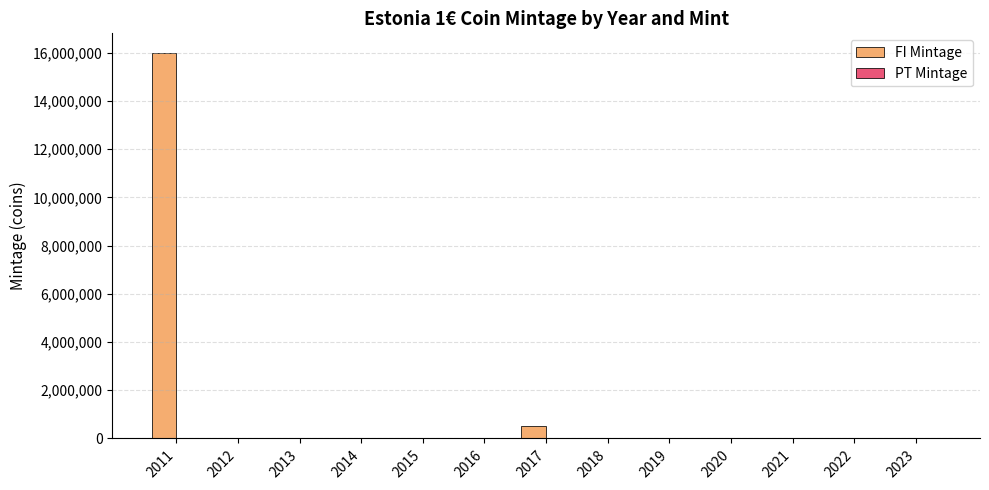

At which category is the sum across all series the highest?

2011